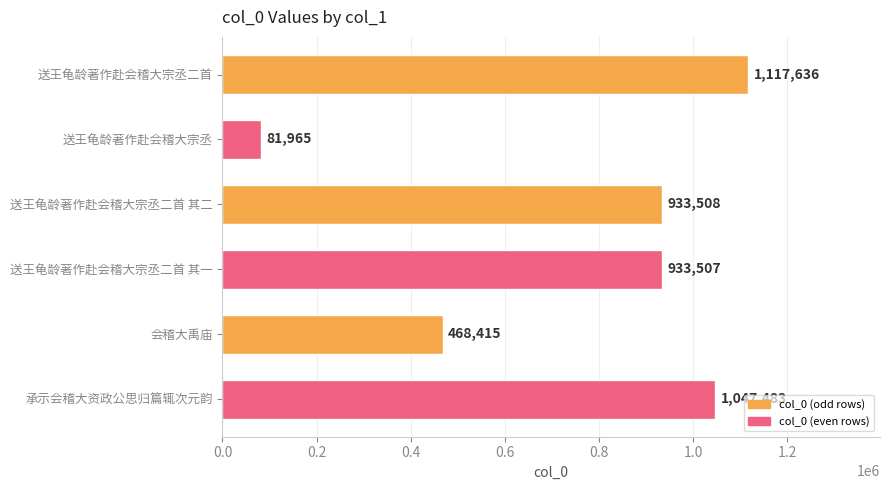

Which label corresponds to the smallest value in the chart?

送王龟龄著作赴会稽大宗丞